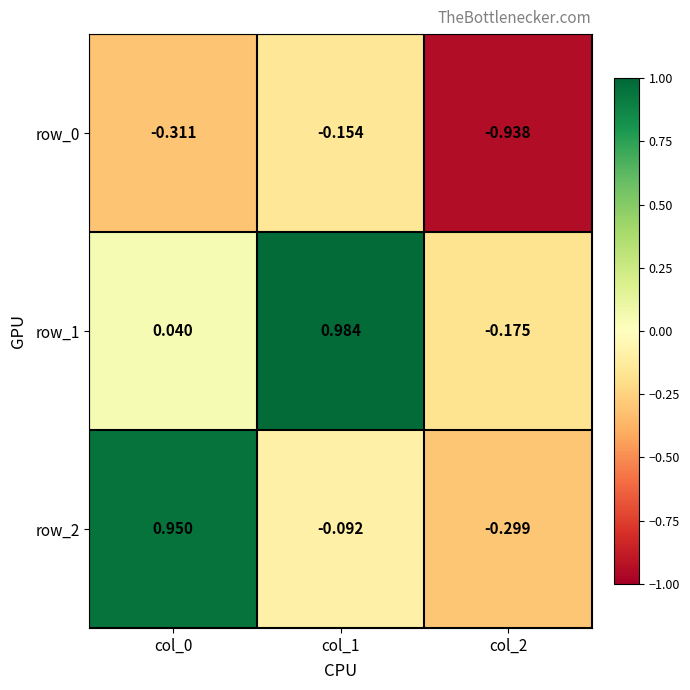

How many negative values does the row_2 series have?

2